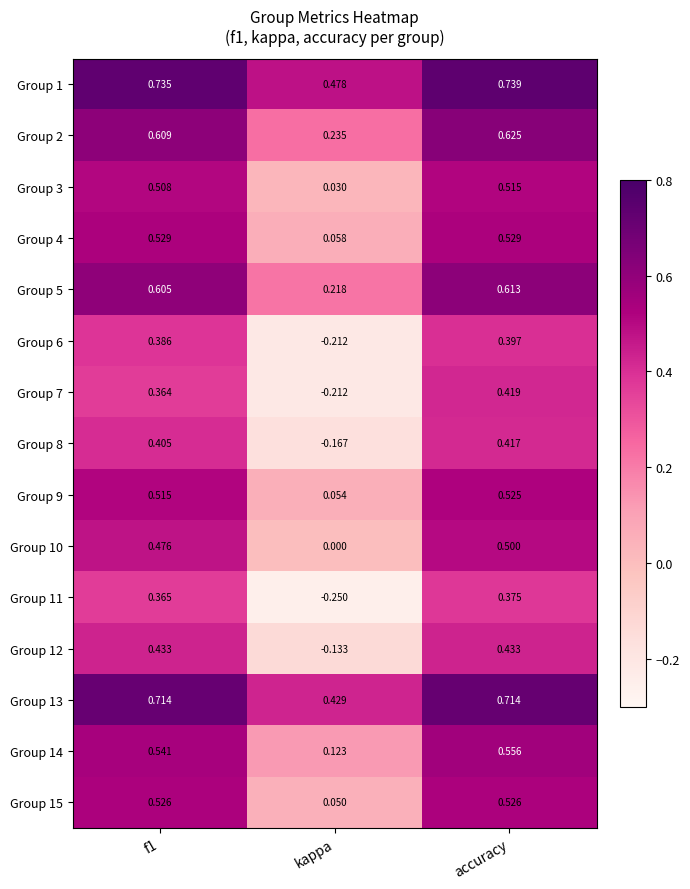

Which label corresponds to the smallest value in the chart?

kappa